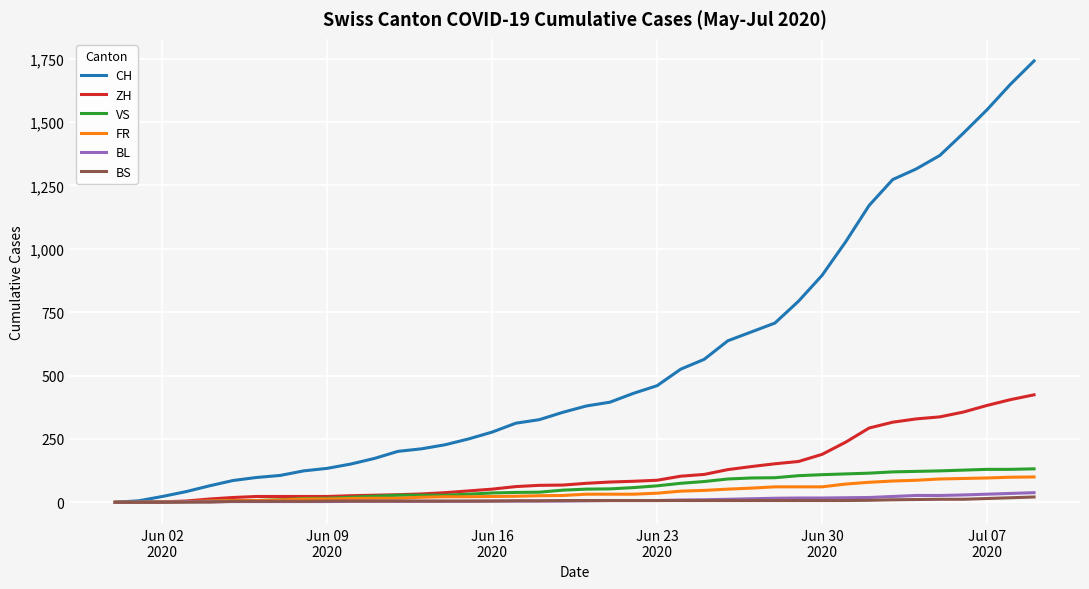

What is the maximum value shown in the chart?

1741